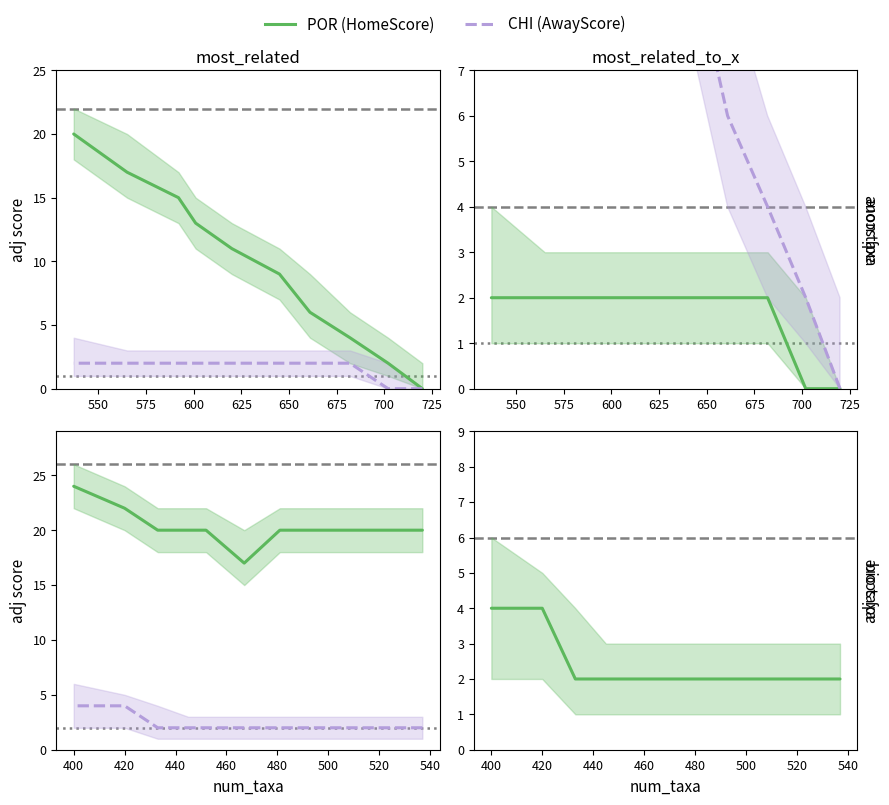

True or false: POR (HomeScore) and CHI (AwayScore) intersect in this chart.

False